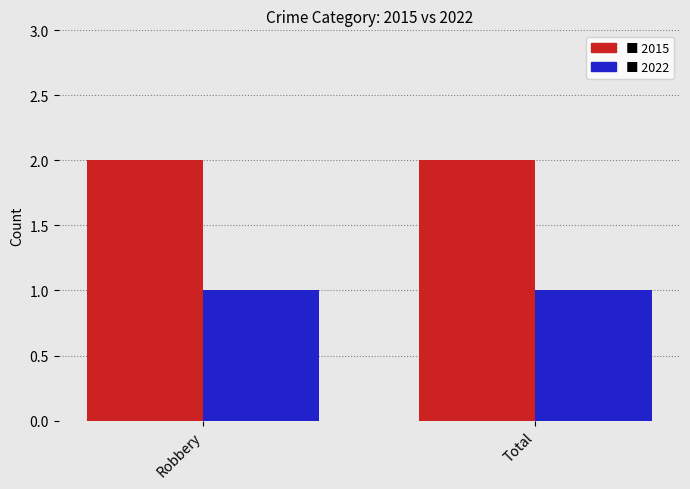

What is the total value across all series at Total?

3